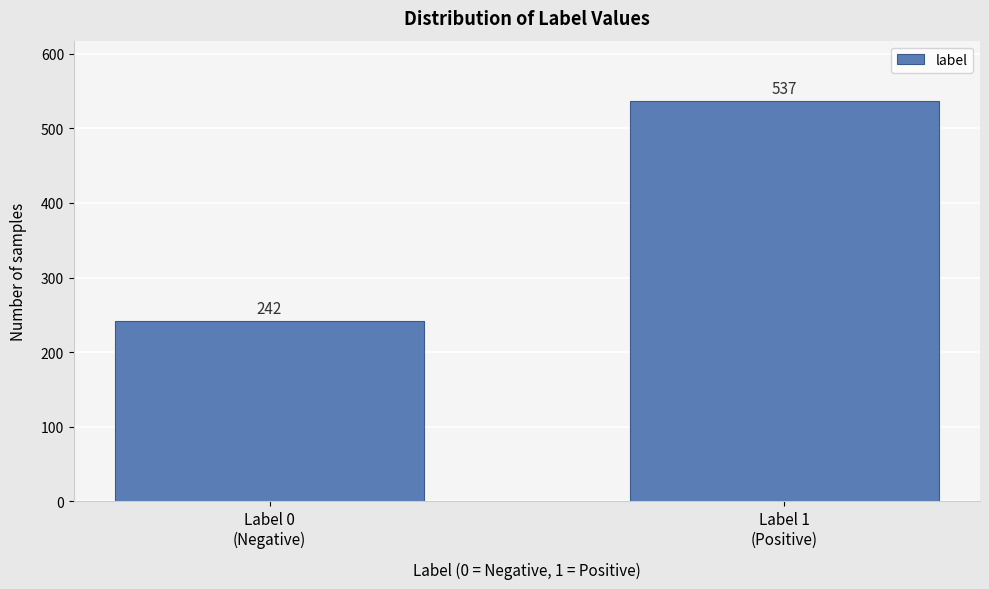

What is the value of the 1st bar from the left?

242